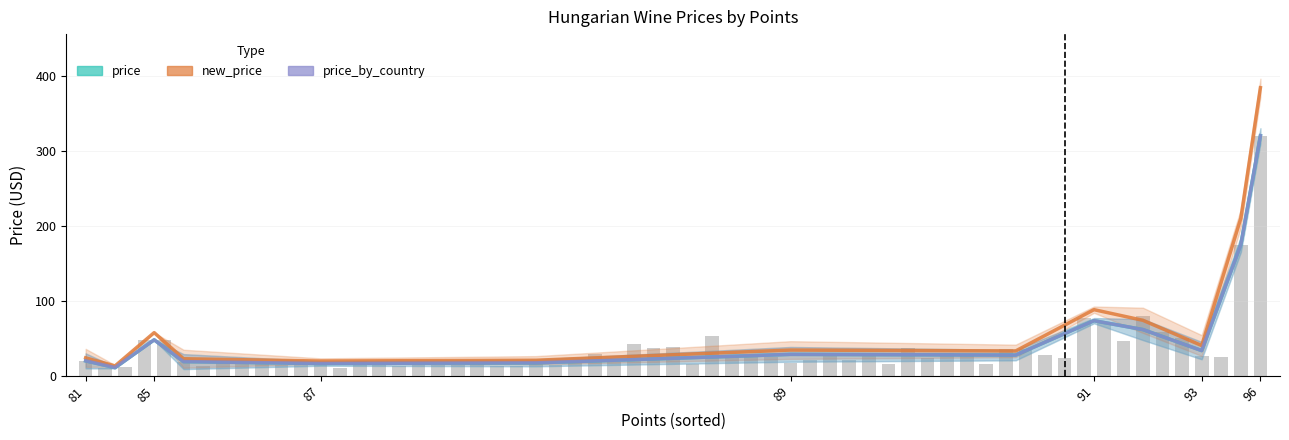

The value of price_by_country at 9 is 98.1. True or false?

False